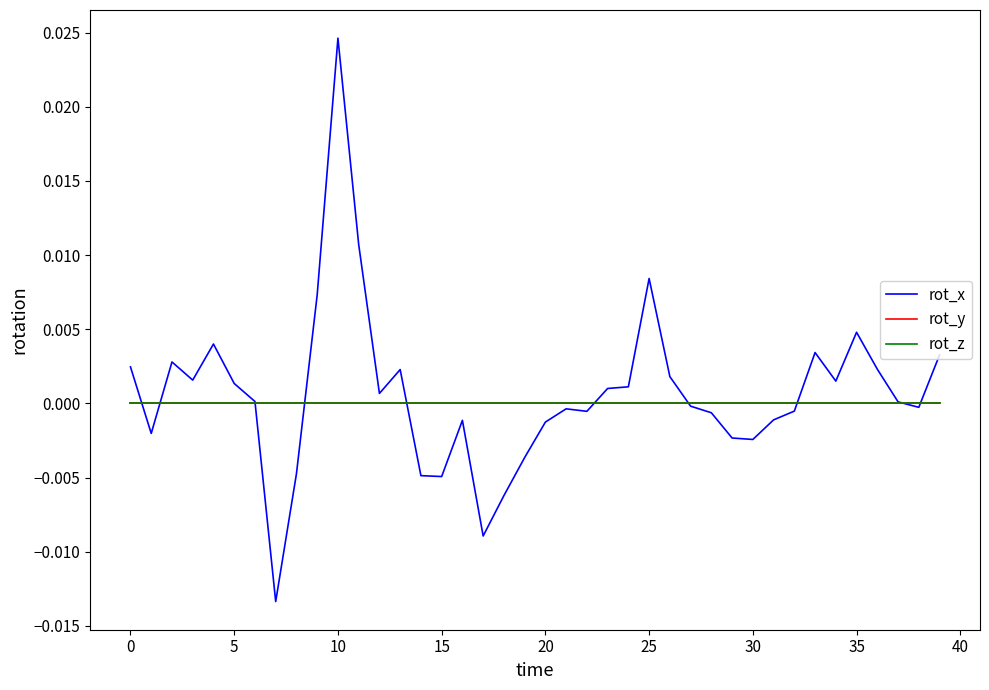

Is this an area chart (filled region under the line)?

No